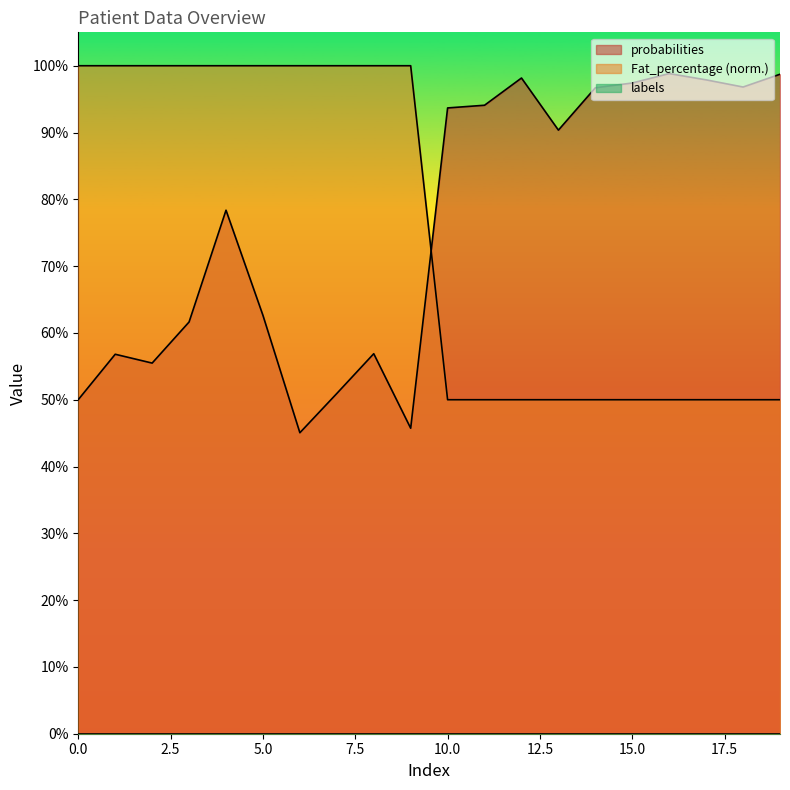

What is the average value of the Fat_percentage series?

0.8